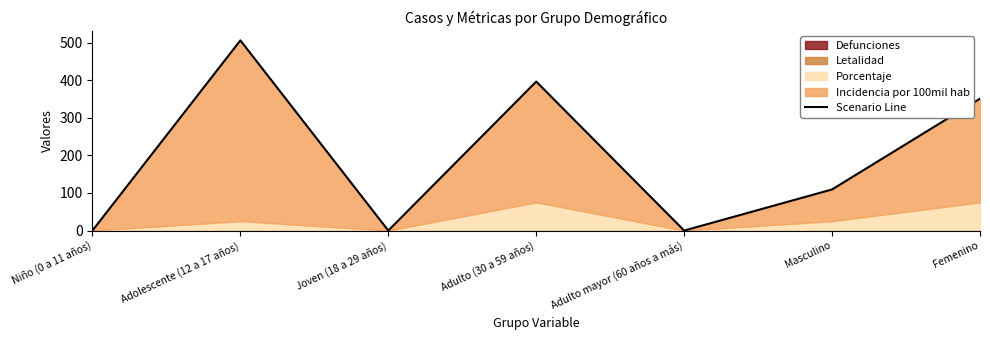

What value does the data have at Masculino?

109.3